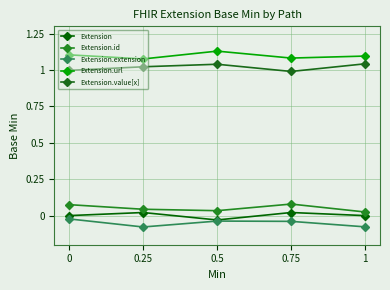

How many lines are shown in the chart?

5